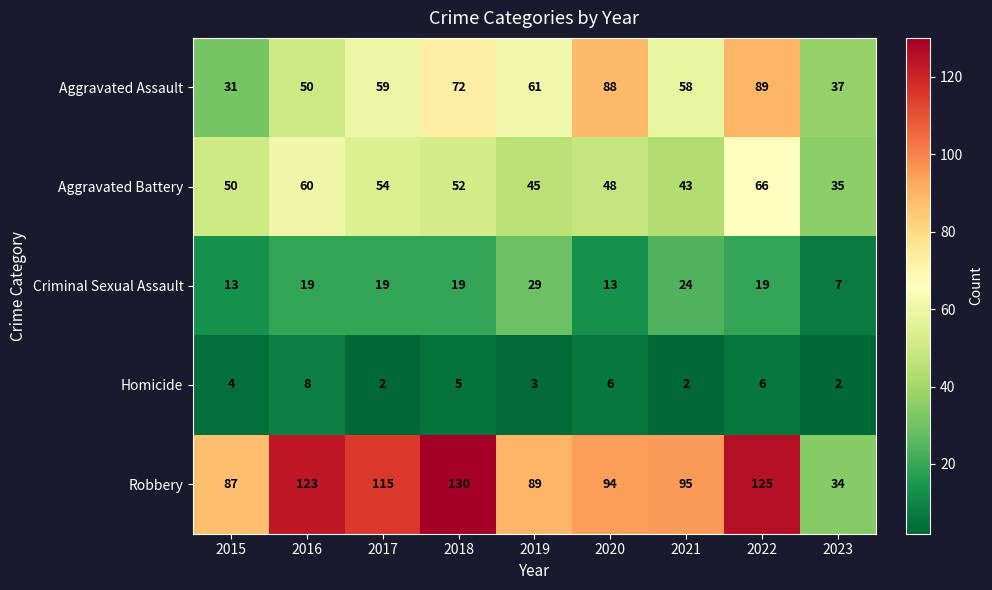

How many data points in Criminal Sexual Assault are less than 19?

3